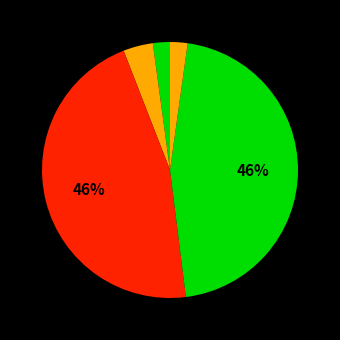

How many segments does this pie chart have?

5